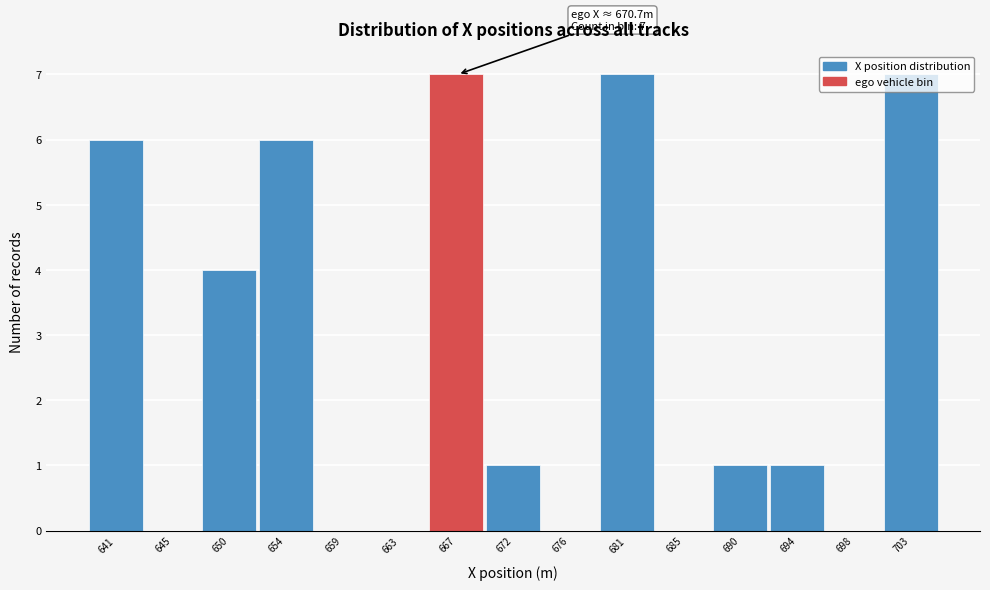

The chart shows a value of 4 at 641. True or false?

False